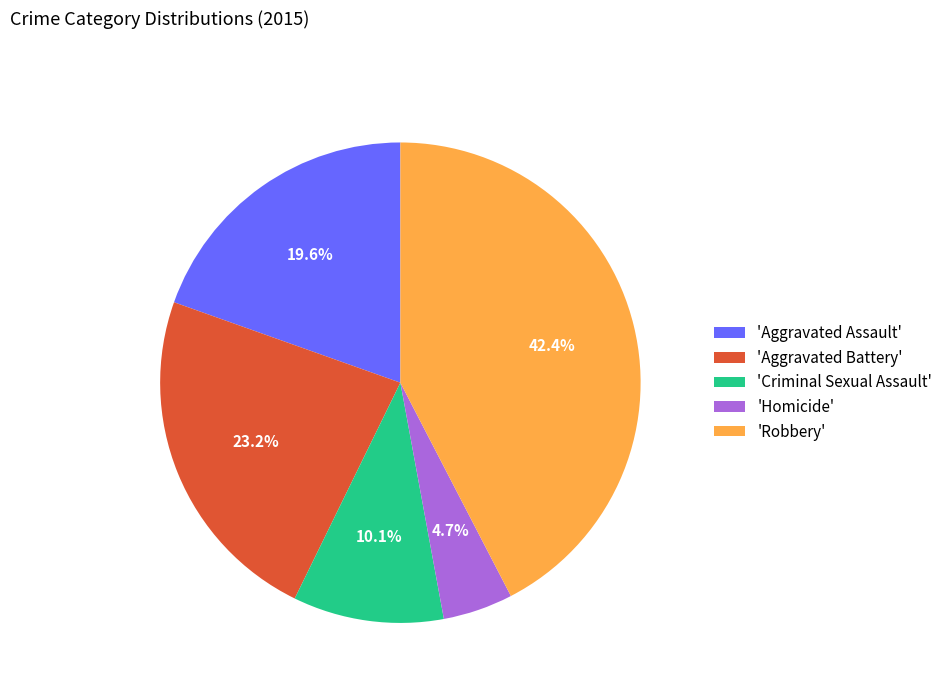

Which category has the smallest portion of the pie?

'Homicide'